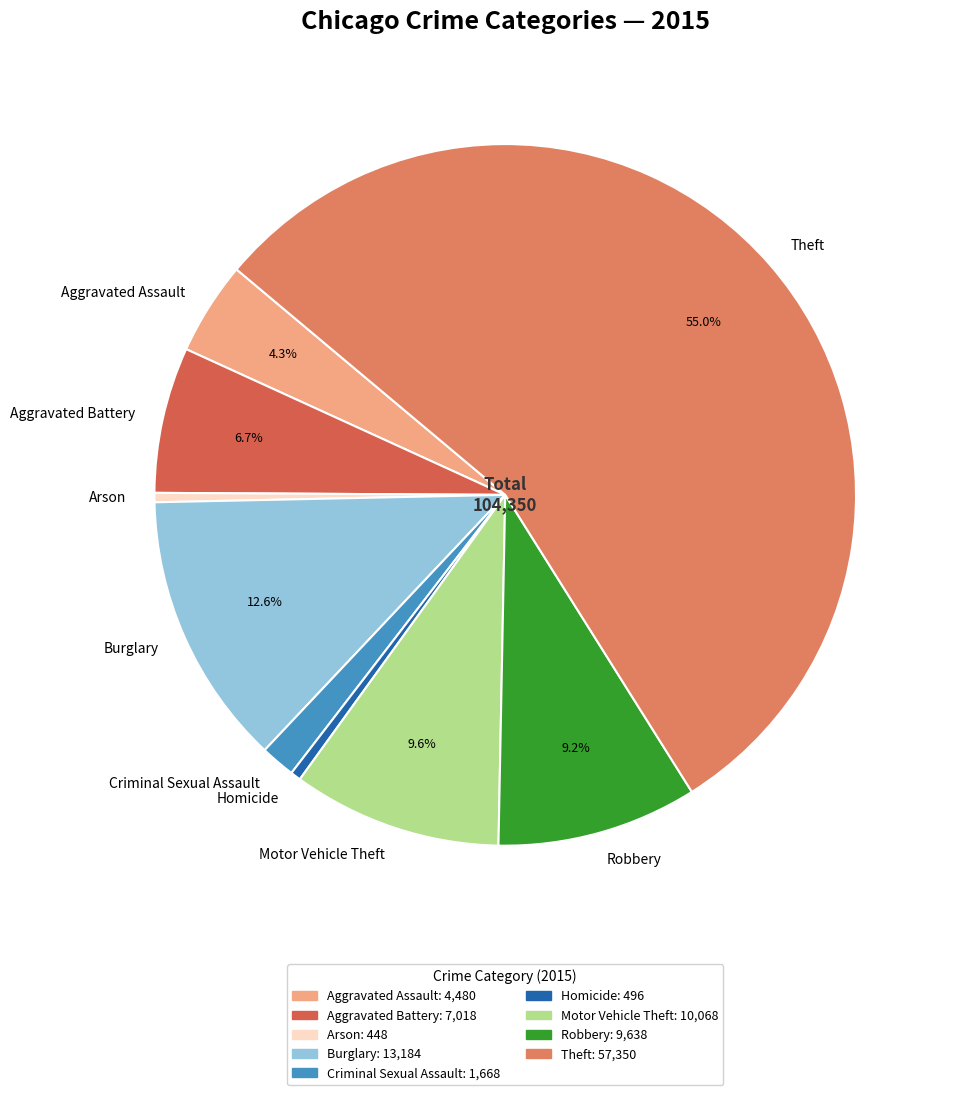

How much of the chart is everything except Burglary?

87.4%